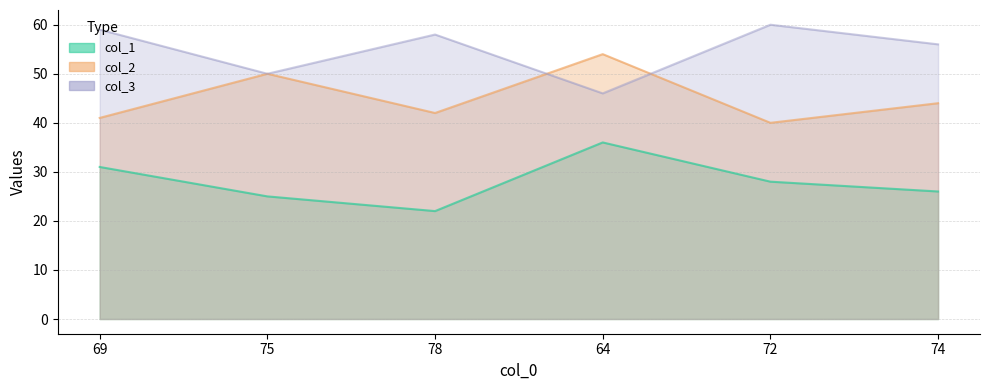

What position from the right is 69?

6